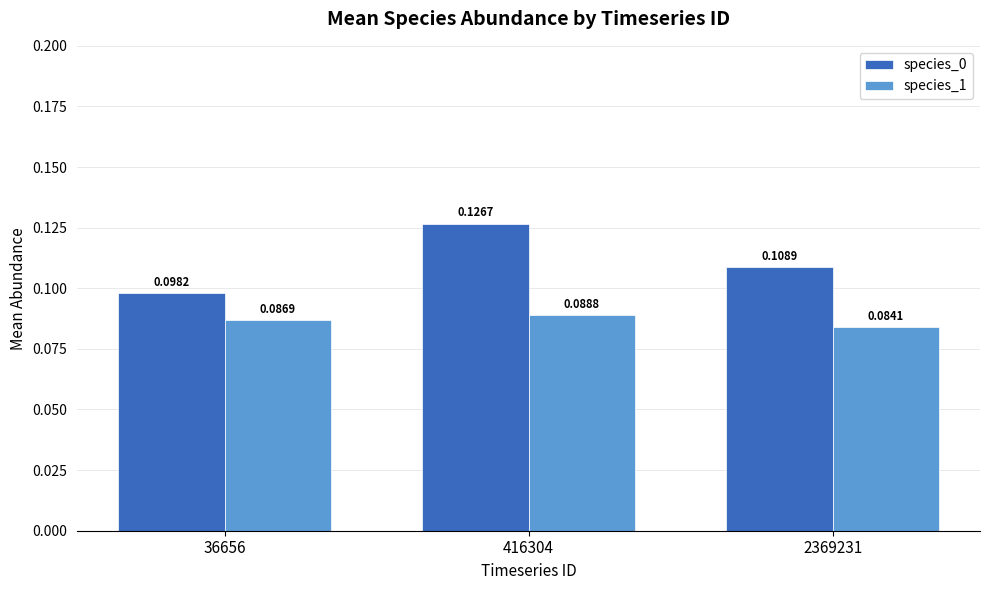

Rank the categories by species_0 value from lowest to highest.

36656, 2369231, 416304